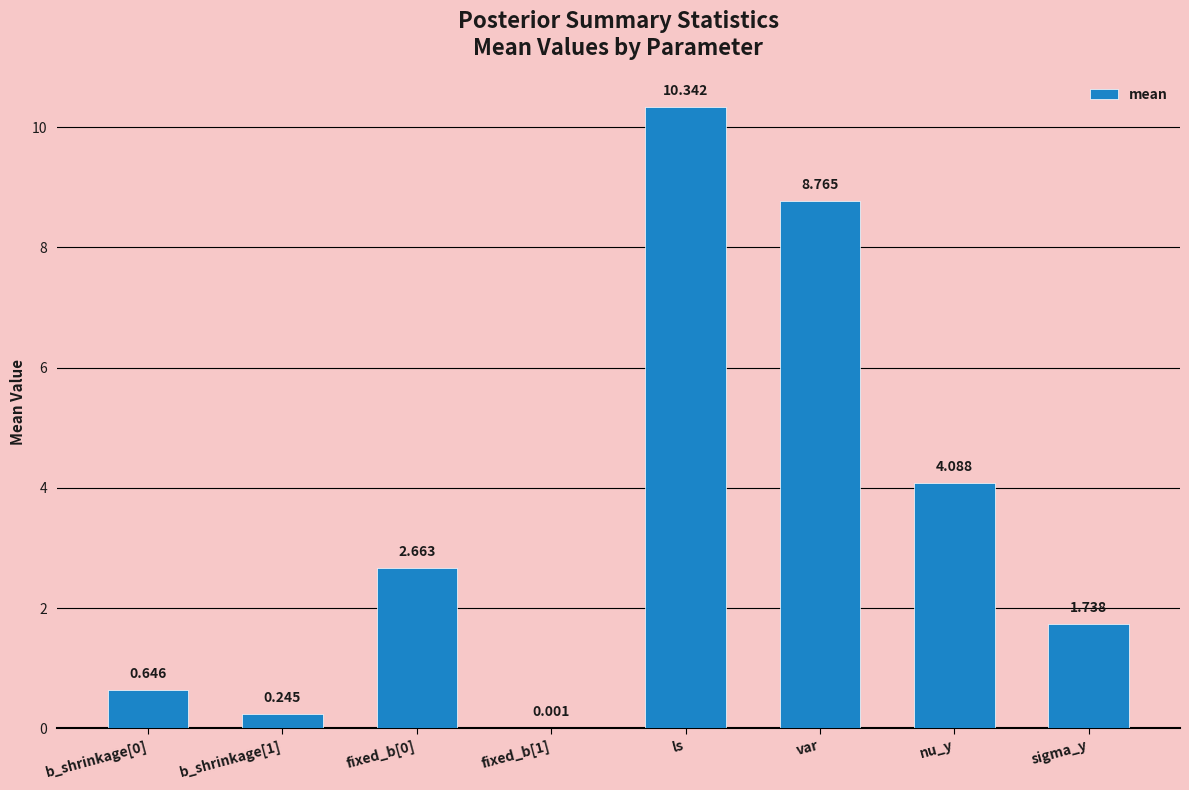

What is the difference between the values at fixed_b[0] and b_shrinkage[1]?

2.4